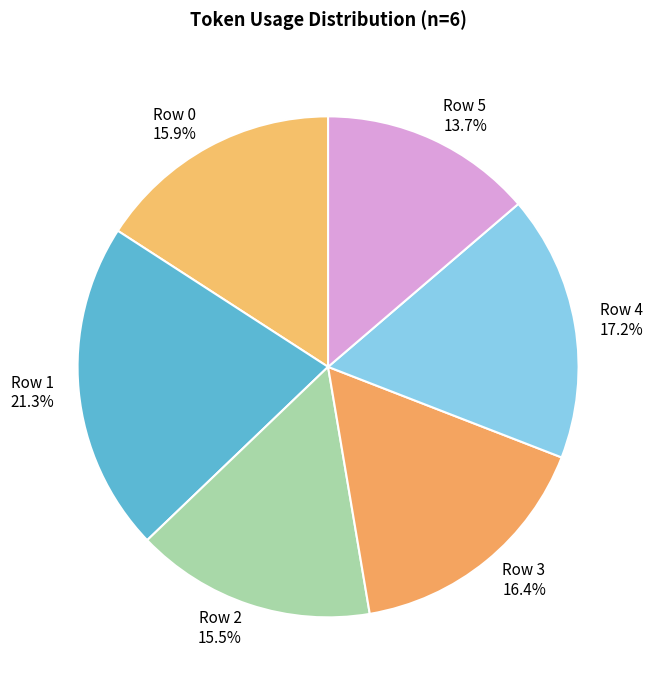

What percentage is the Row 4 slice, to the nearest percent?

17%